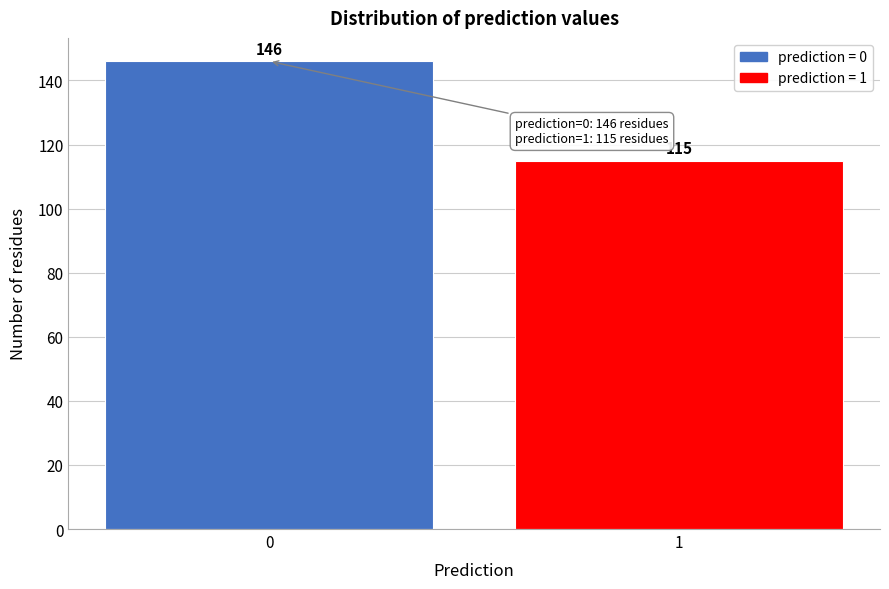

Reading left to right, extract all data points from this chart.

146	115